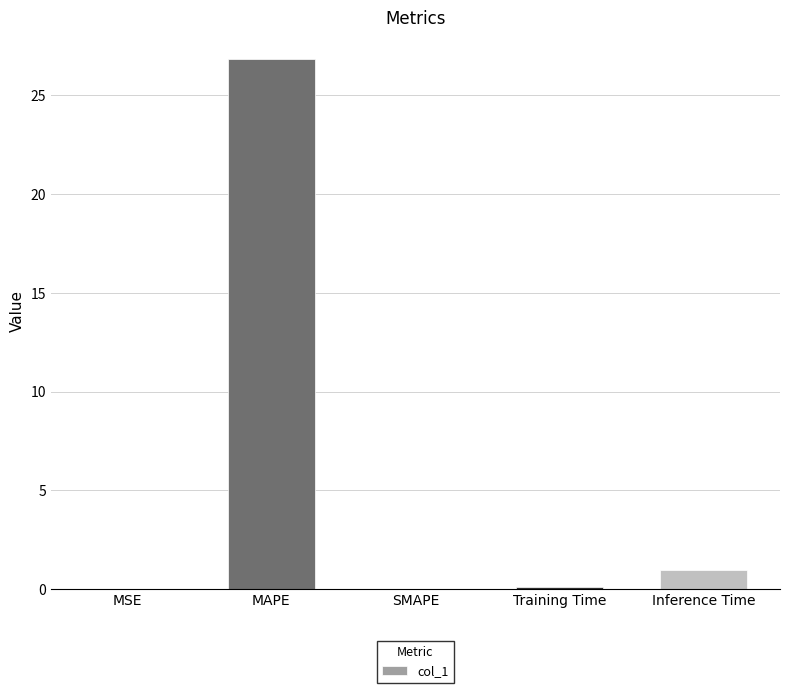

Count the number of categories in the chart.

5